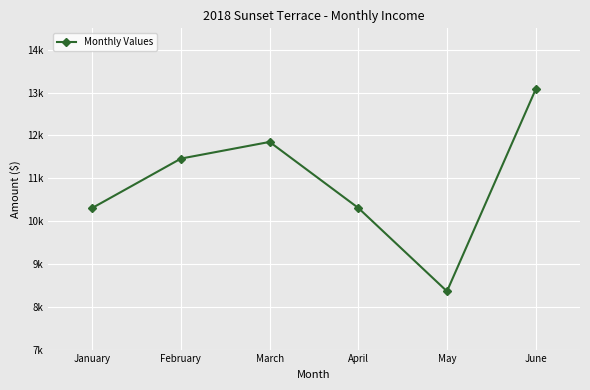

Does the chart have visible grid lines?

Yes